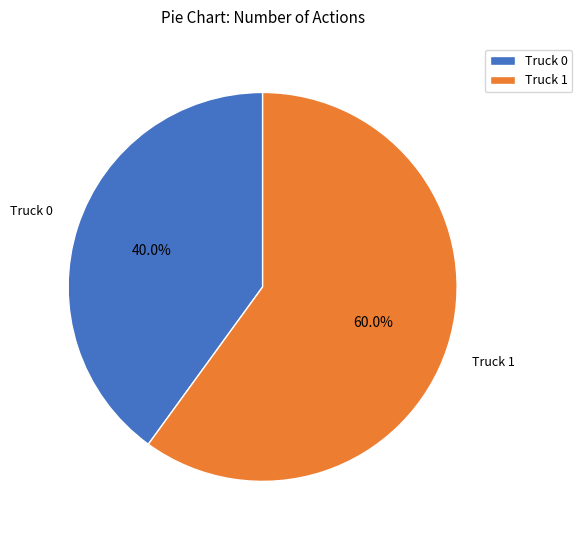

Which slice is the smallest?

Truck 0